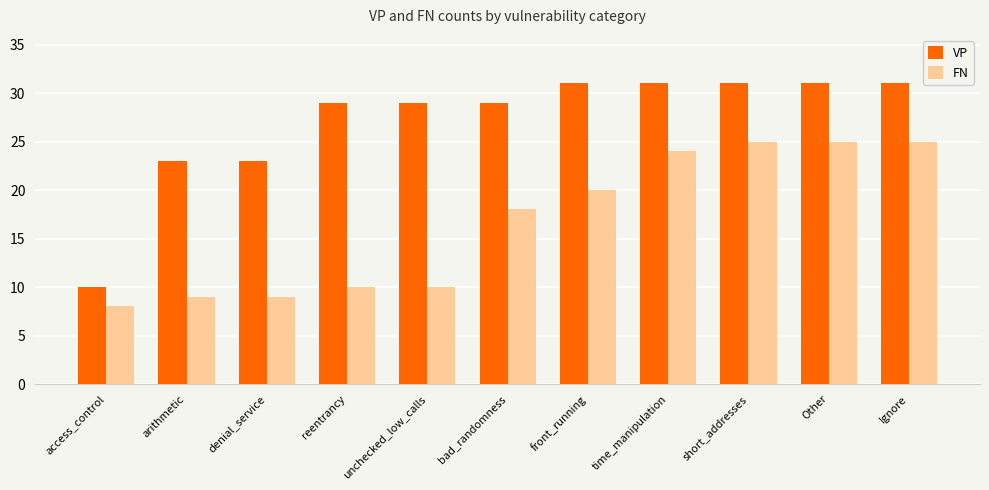

Which series has the largest total across all categories?

VP